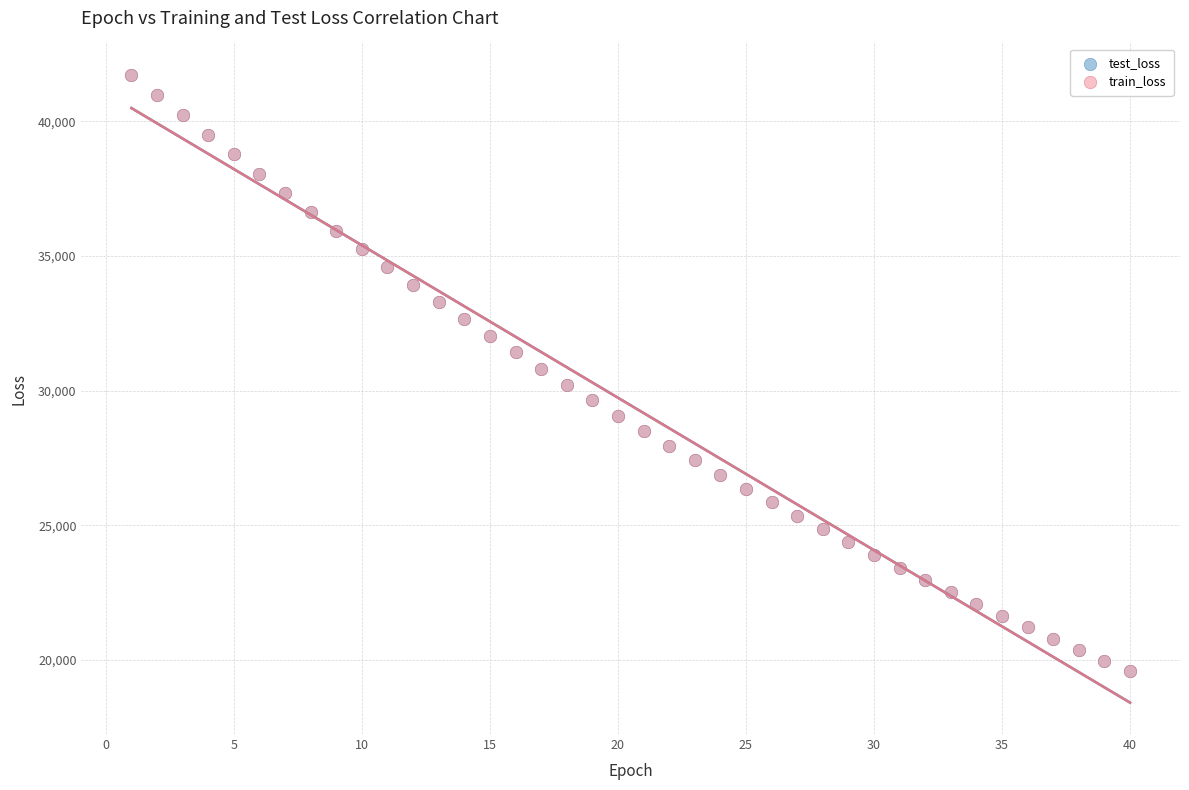

What are all the series names shown in the legend?

test_loss, train_loss